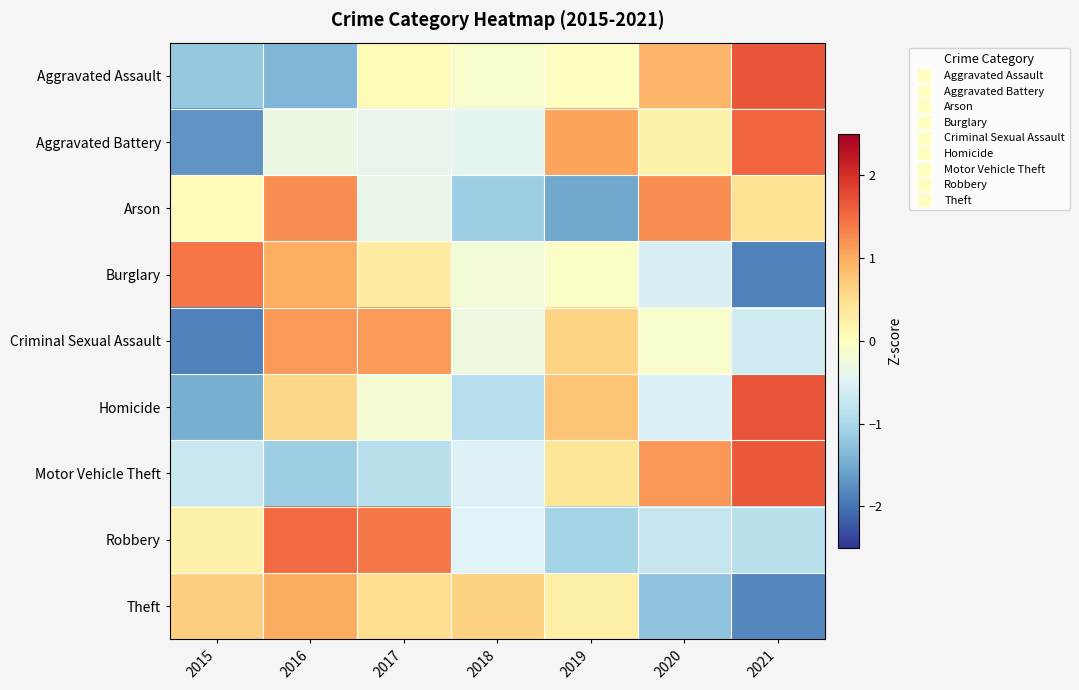

Reading right to left, extract all data points from this chart.

Aggravated Assault: 2021=1.7	2020=0.9	2019=-0.0	2018=-0.1	2017=0.1	2016=-1.4	2015=-1.2
Aggravated Battery: 2021=1.6	2020=0.2	2019=1.1	2018=-0.4	2017=-0.4	2016=-0.3	2015=-1.7
Arson: 2021=0.5	2020=1.2	2019=-1.5	2018=-1.1	2017=-0.3	2016=1.2	2015=0.1
Burglary: 2021=-1.9	2020=-0.6	2019=-0.1	2018=-0.2	2017=0.3	2016=1.0	2015=1.4
Criminal Sexual Assault: 2021=-0.6	2020=-0.1	2019=0.6	2018=-0.3	2017=1.1	2016=1.1	2015=-1.9
Homicide: 2021=1.7	2020=-0.5	2019=0.8	2018=-0.9	2017=-0.2	2016=0.6	2015=-1.5
Motor Vehicle Theft: 2021=1.6	2020=1.2	2019=0.4	2018=-0.5	2017=-0.9	2016=-1.1	2015=-0.7
Robbery: 2021=-0.9	2020=-0.7	2019=-1.0	2018=-0.5	2017=1.4	2016=1.5	2015=0.2
Theft: 2021=-1.8	2020=-1.2	2019=0.2	2018=0.6	2017=0.5	2016=1.0	2015=0.7